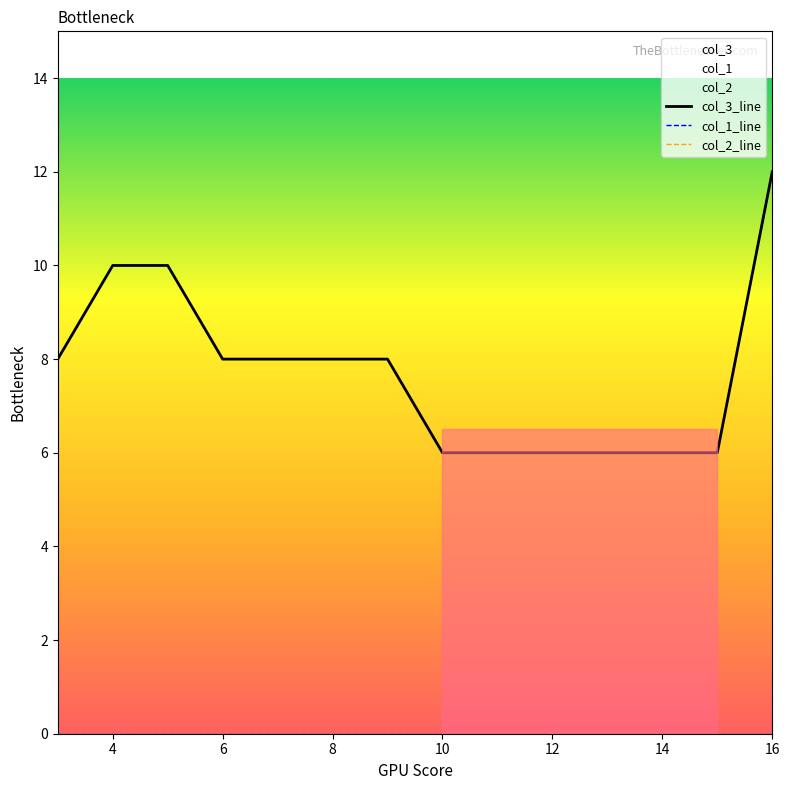

What is the label of the 11th point from the left?

10